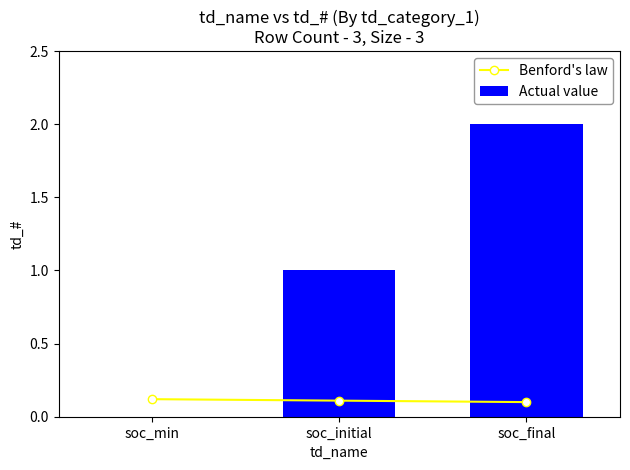

Reading left to right, extract all data points from this chart.

Benford's law: 0.1	0.1	0.1
Actual value: 0.0	1.0	2.0